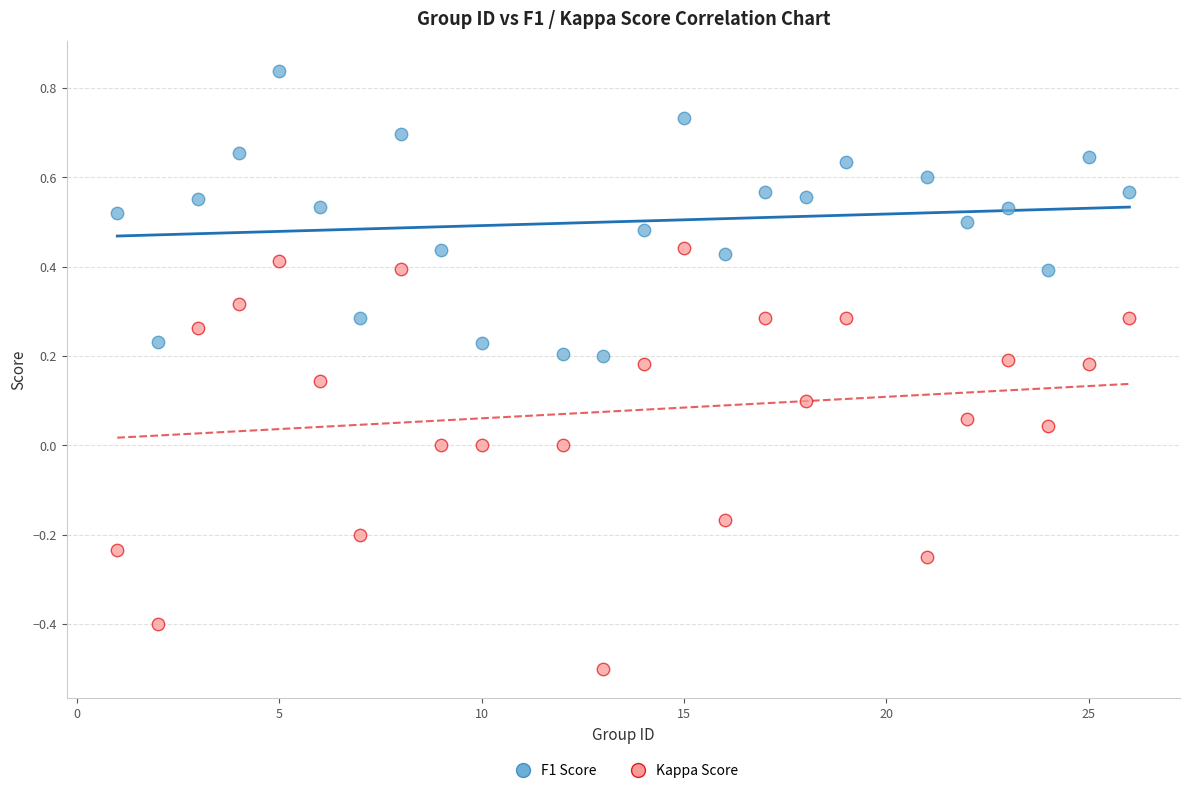

What are all the series names shown in the legend?

F1 Score, Kappa Score